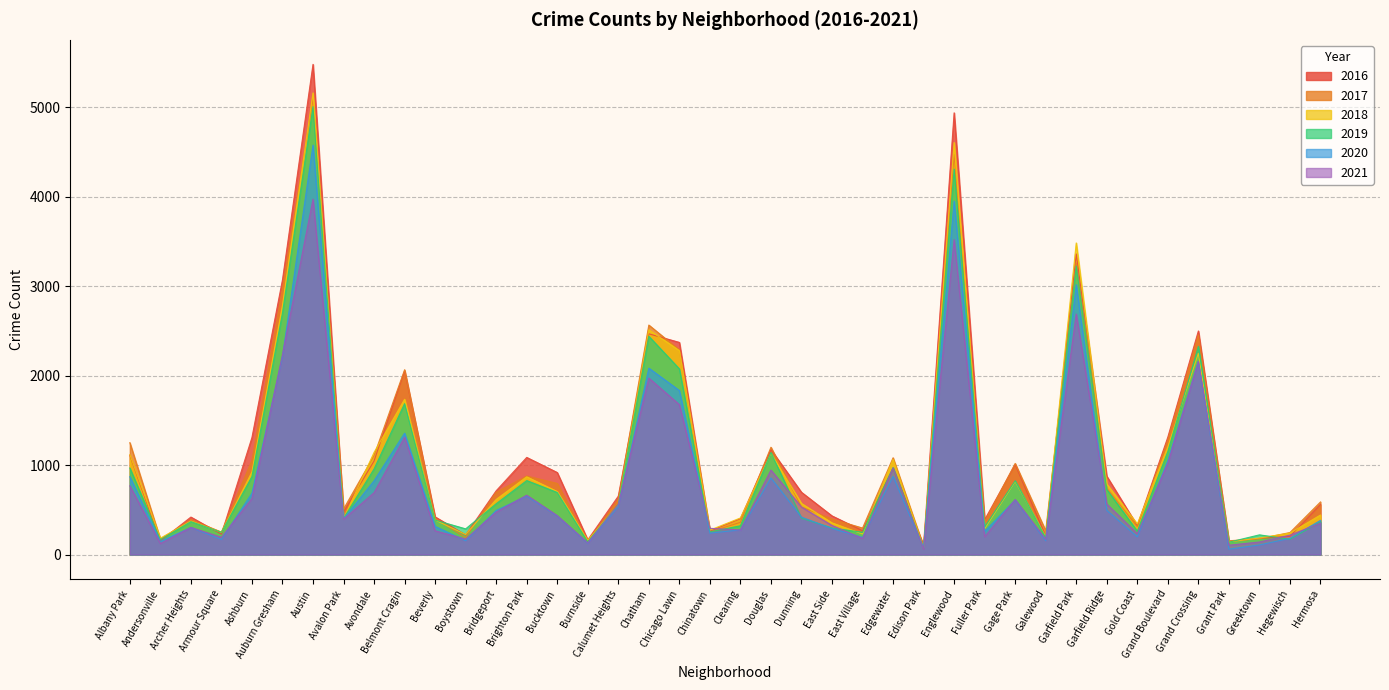

Where is the first local minimum for 2021?

Andersonville